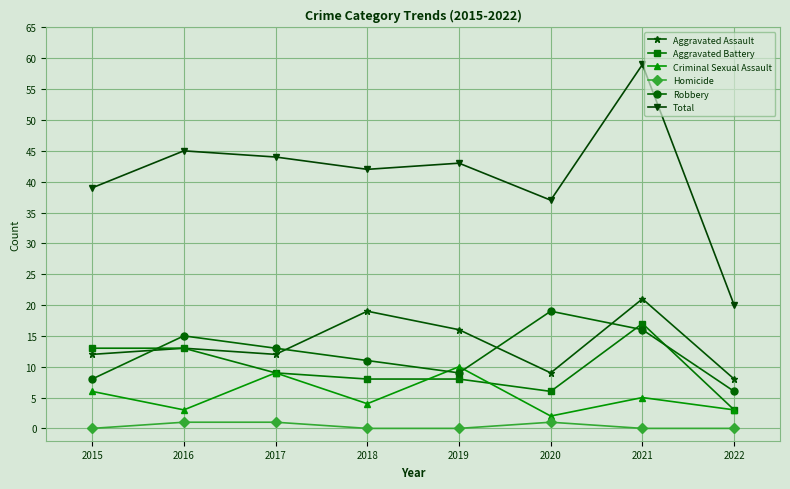

Which series changed the most between 2021 and 2022?

Total